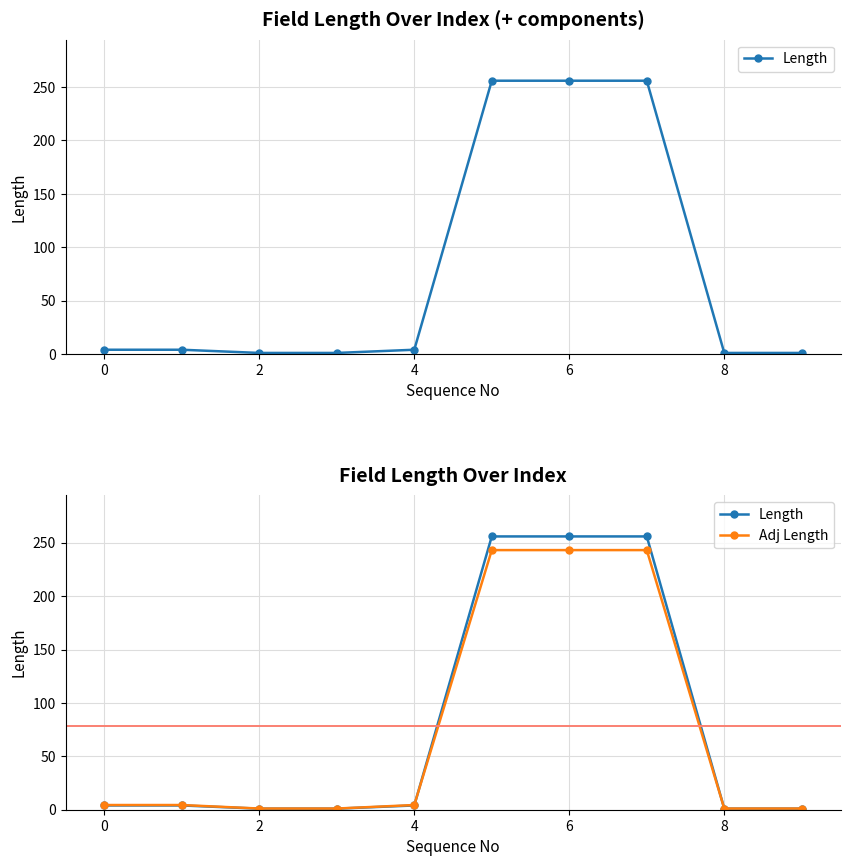

What is the difference between the maximum and minimum values in the Length series?

255.0